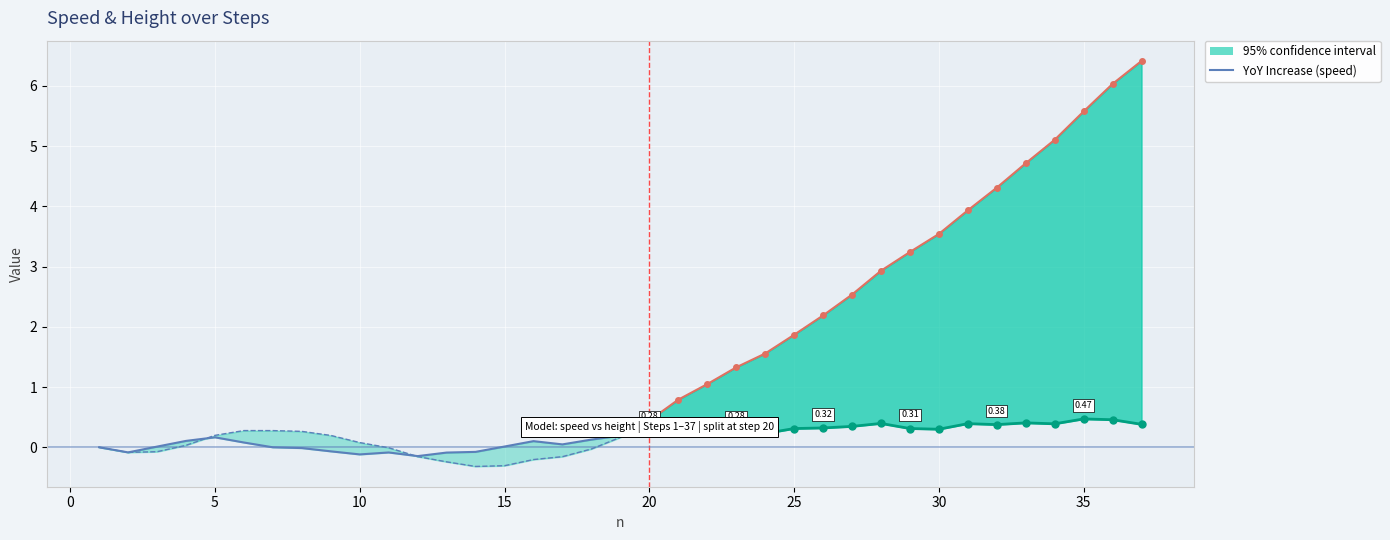

Reading left to right, transcribe all the data shown in this chart.

speed: 0.0	-0.1	0.0	0.1	0.2	0.1	-0.0	-0.0	-0.1	-0.1	-0.1	-0.1	-0.1	-0.1	0.0	0.1	0.0	0.1	0.2	0.3	0.3	0.3	0.3	0.2	0.3	0.3	0.3	0.4	0.3	0.3	0.4	0.4	0.4	0.4	0.5	0.5	0.4
height: 0.0	-0.1	-0.1	0.0	0.2	0.3	0.3	0.3	0.2	0.1	-0.0	-0.2	-0.2	-0.3	-0.3	-0.2	-0.2	-0.0	0.2	0.4	0.8	1.0	1.3	1.6	1.9	2.2	2.5	2.9	3.2	3.5	3.9	4.3	4.7	5.1	5.6	6.0	6.4